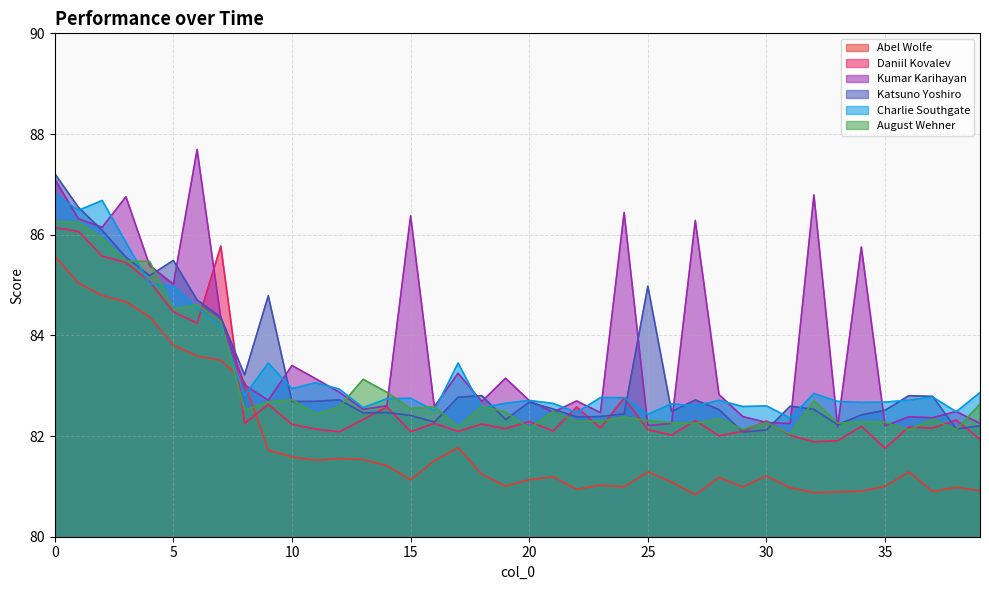

How many intersections are there between Kumar Karihayan and Charlie Southgate?

21